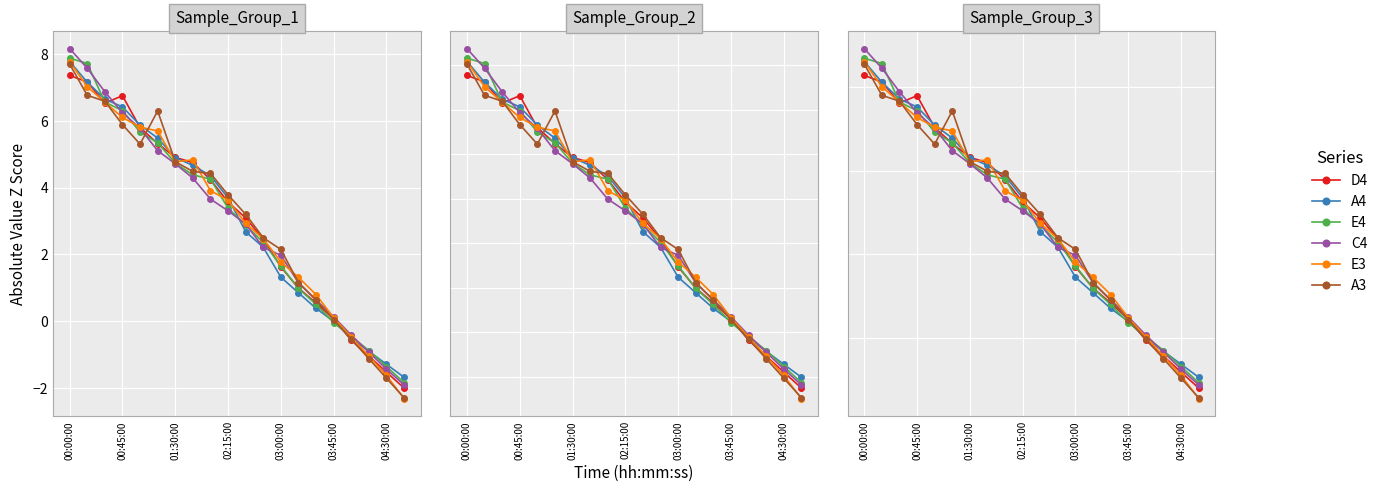

Does the chart display data point markers on the line(s)?

Yes